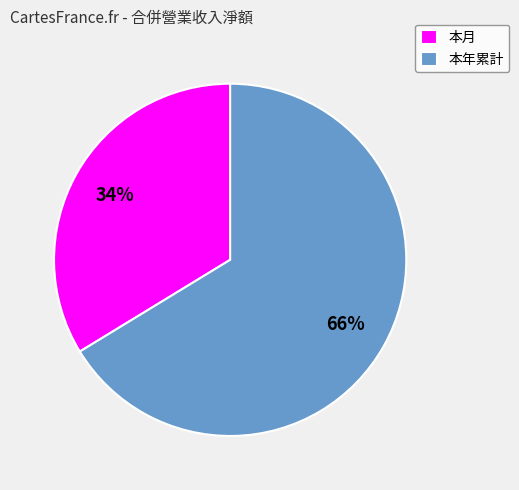

Is the sum of 本年累計 and 本月 greater than half?

Yes